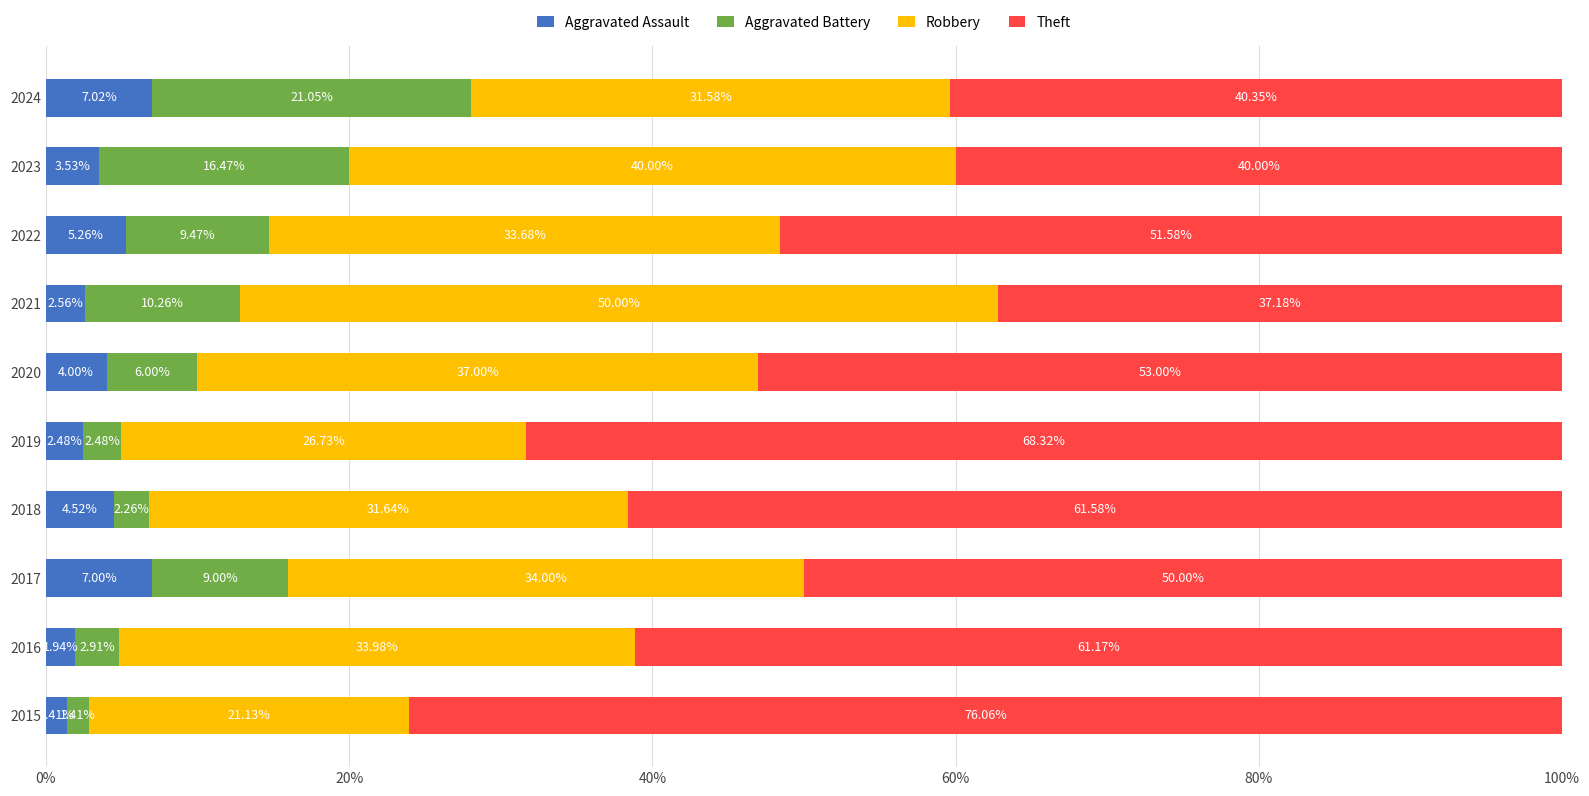

Rank the categories by Aggravated Assault value from lowest to highest.

2015, 2016, 2019, 2021, 2023, 2020, 2018, 2022, 2017, 2024